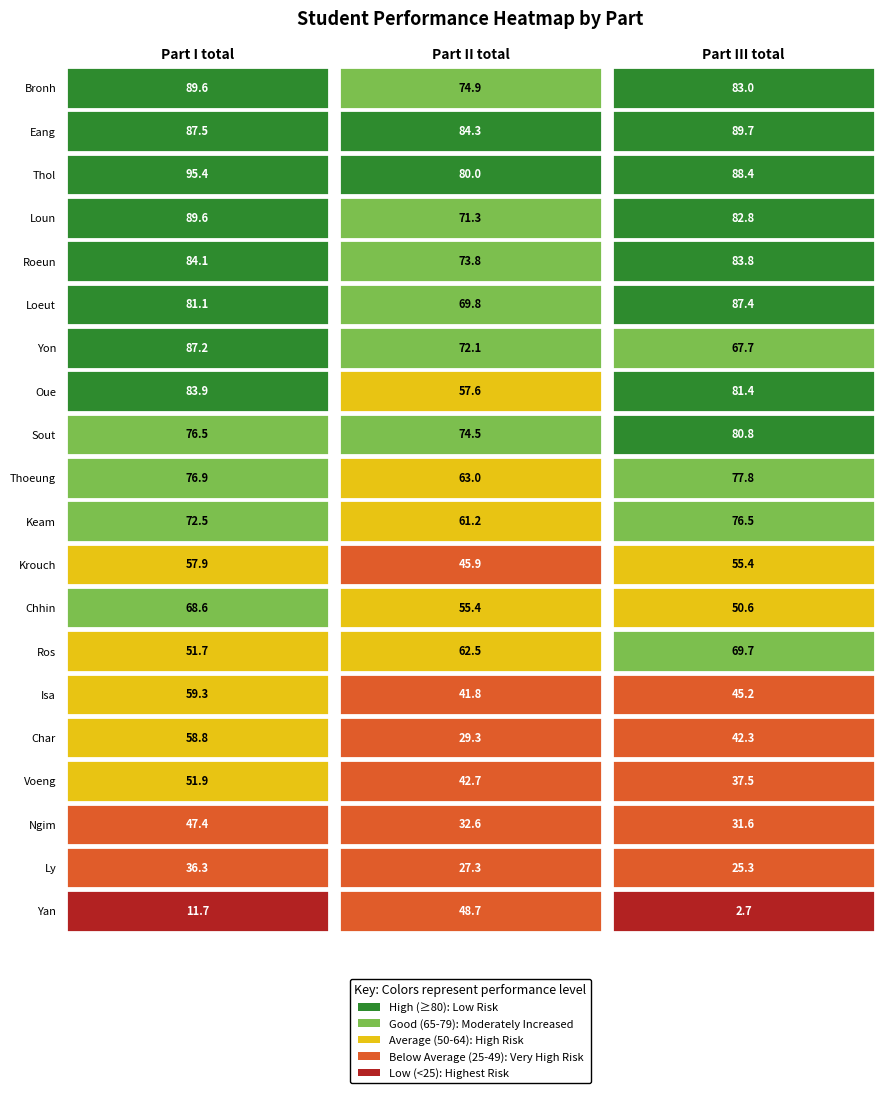

Reading left to right, what are all the values shown in this chart?

Bronh: 89.6	74.9	83.0
Eang: 87.5	84.3	89.7
Thol: 95.4	80.0	88.4
Loun: 89.6	71.3	82.8
Roeun: 84.1	73.8	83.8
Loeut: 81.1	69.8	87.4
Yon: 87.2	72.1	67.7
Oue: 83.9	57.6	81.4
Sout: 76.5	74.5	80.8
Thoeung: 76.9	63.0	77.8
Keam: 72.5	61.2	76.5
Krouch: 57.9	45.9	55.4
Chhin: 68.6	55.4	50.6
Ros: 51.7	62.5	69.7
Isa: 59.3	41.8	45.2
Char: 58.8	29.3	42.3
Voeng: 51.9	42.7	37.5
Ngim: 47.4	32.6	31.6
Ly: 36.3	27.3	25.3
Yan: 11.7	48.7	2.7